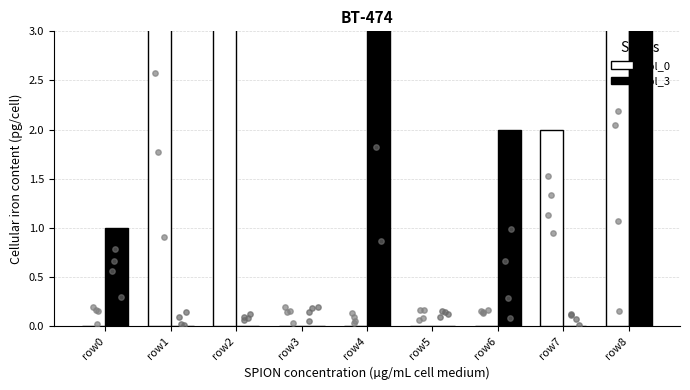

At which category is the sum across all series the highest?

row8